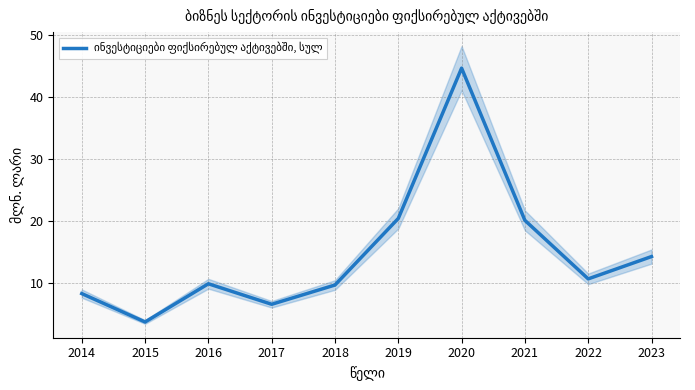

Reading left to right, list all the values displayed in this chart.

8.3	3.7	9.9	6.6	9.7	20.4	44.7	20.1	10.7	14.3